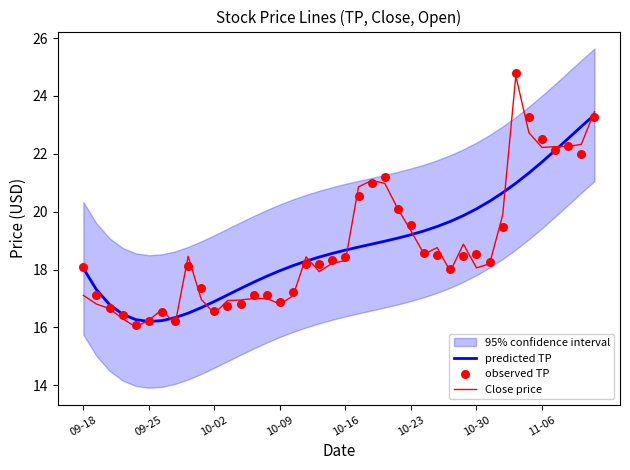

What is the total value across all series at 38?

67.3